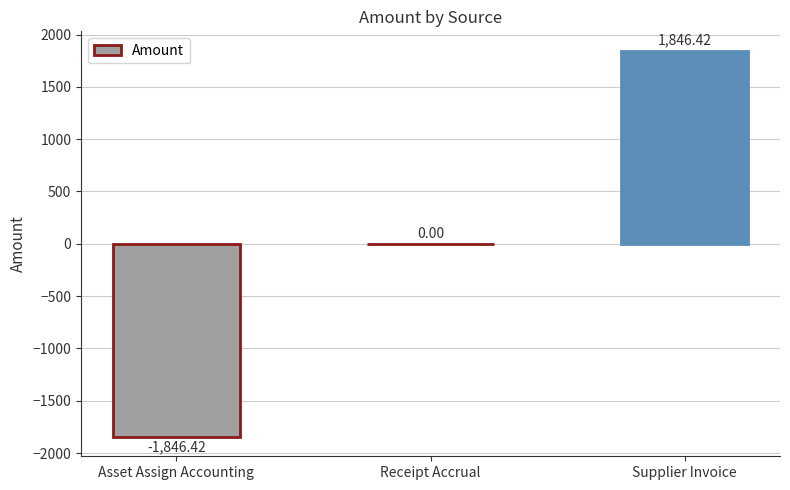

Between Receipt Accrual and Asset Assign Accounting, which is larger?

Receipt Accrual